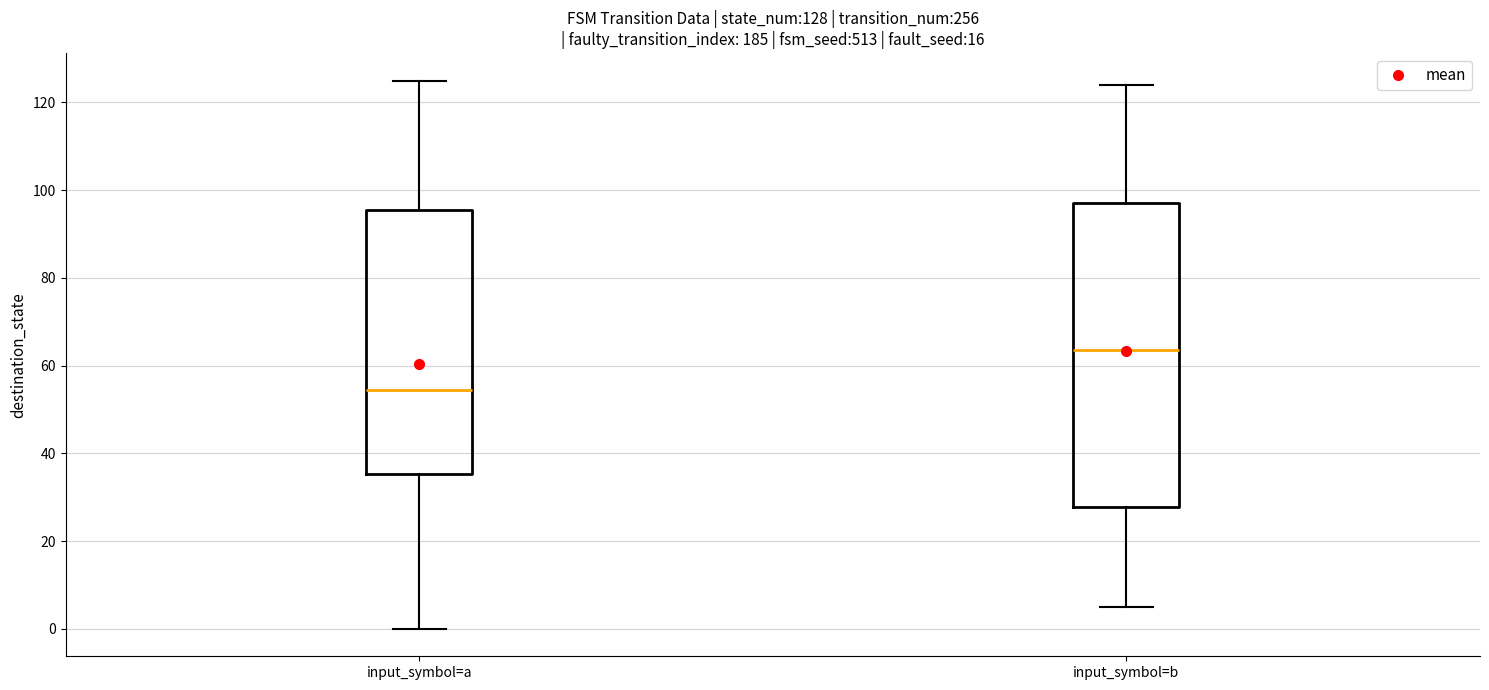

Which box's median line is the lowest?

input_symbol=a